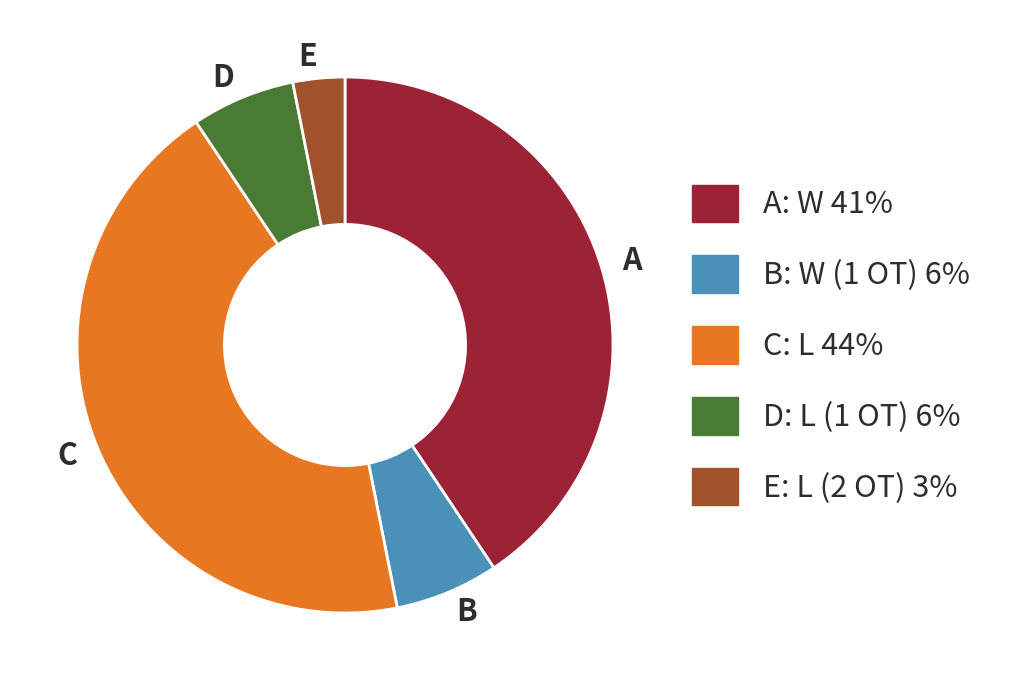

Is it true that C is 44% of the pie?

True